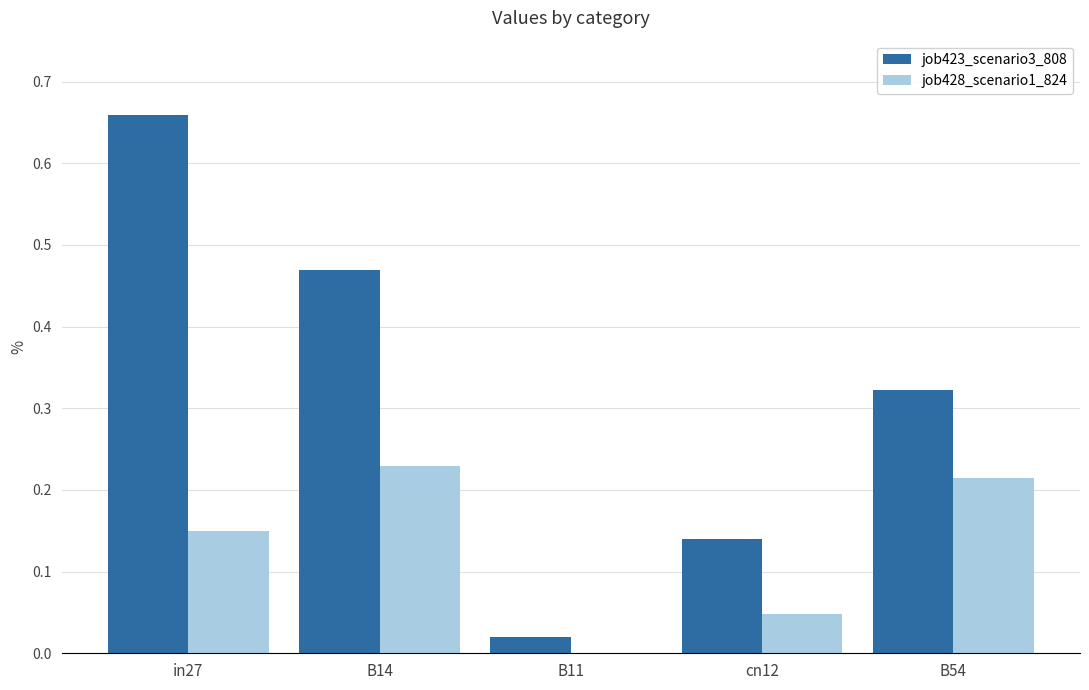

How many values in the job428_scenario1_824 series exceed 0?

4